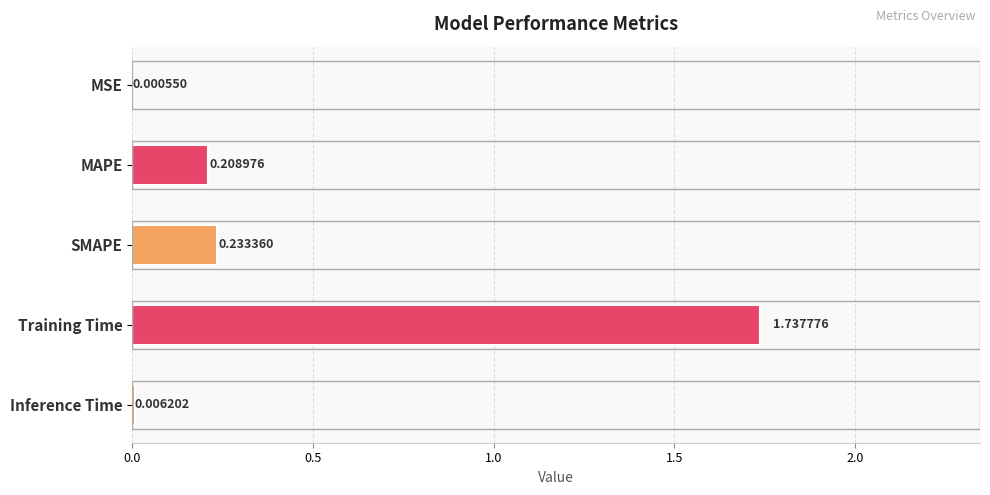

Which has a higher value, MSE or Inference Time?

Inference Time